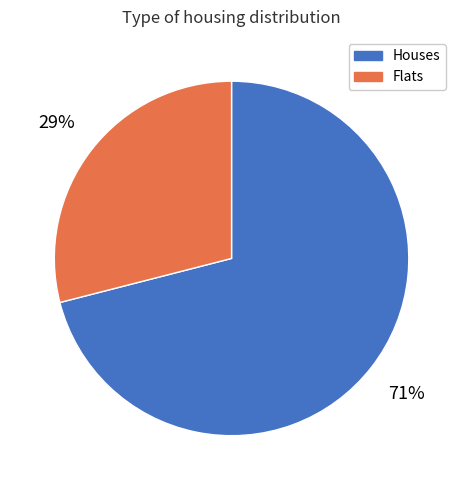

Which slice represents more than half of the pie?

Houses